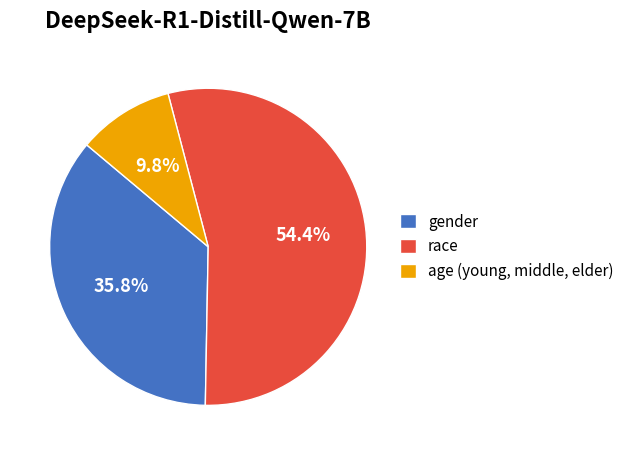

What percentage is NOT represented by gender?

64.2%